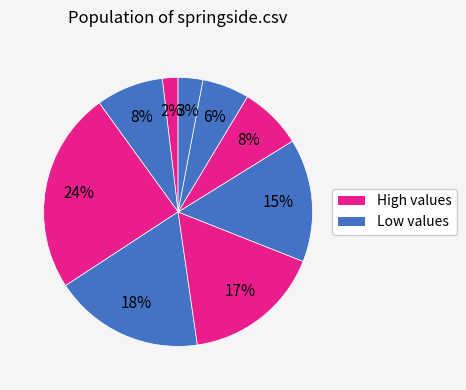

Count the number of slices in the pie.

9